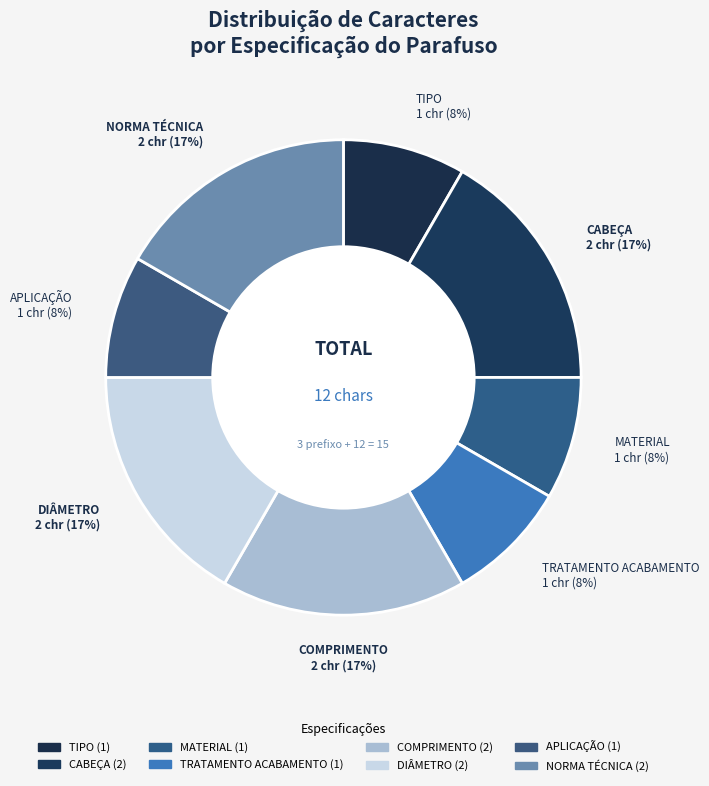

How many segments does this pie chart have?

8